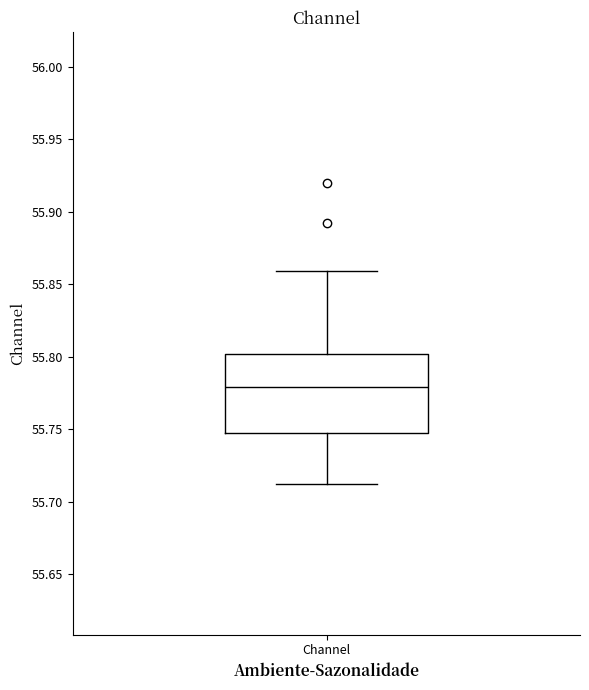

Transcribe this box plot: give where the median line is, the range the box spans, and where the two whiskers end, as read against the y-axis. The values are not printed on the chart, so give them approximately, as read against the axis.

median 55.78, box 55.75 to 55.80, whiskers 55.71 to 55.86